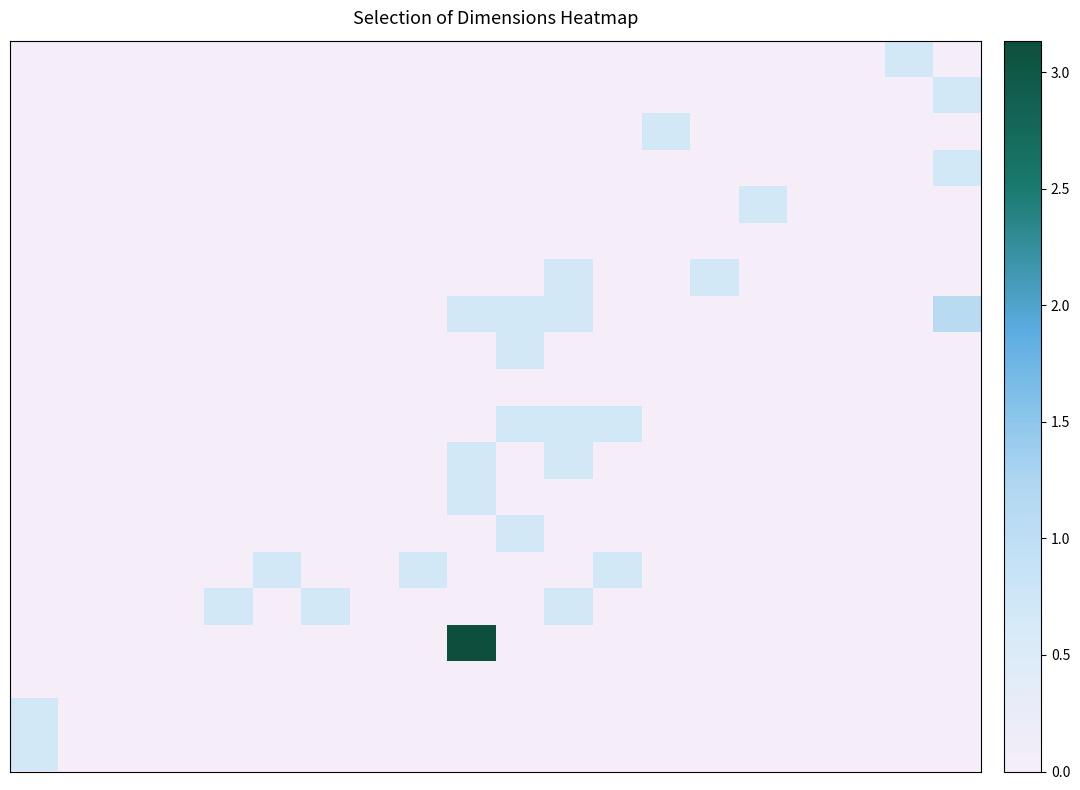

At how many categories does at least one series exceed 2?

1